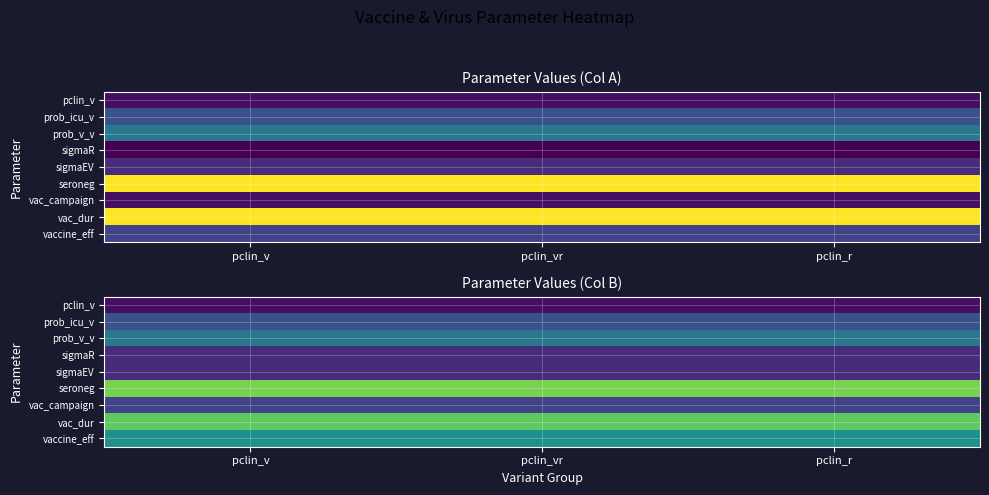

Is the value of seroneg at pclin_vr greater than the value of sigmaR at pclin_r?

Yes